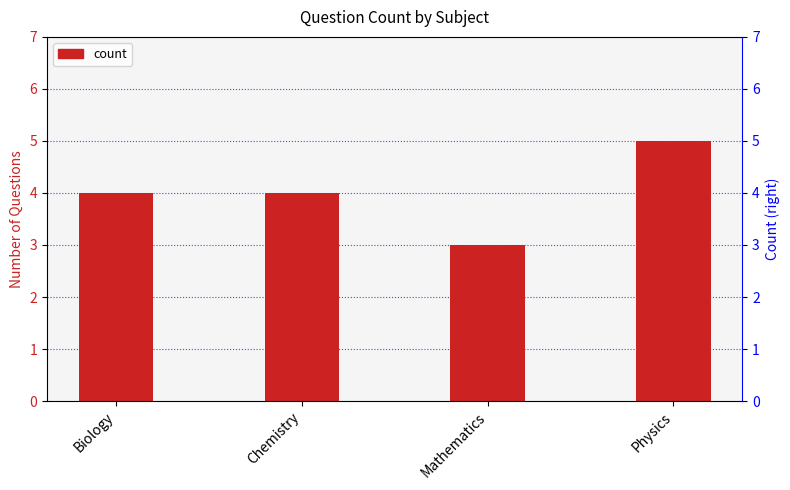

Between Physics and Mathematics, which is larger?

Physics